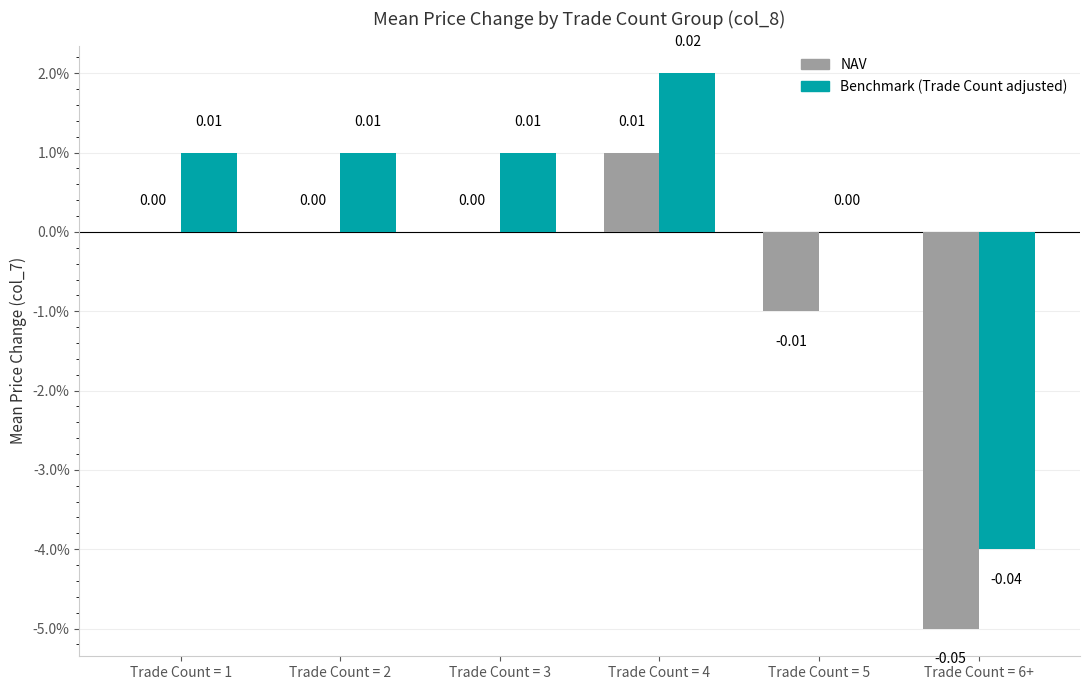

Rank the categories by Benchmark (Trade Count adjusted) value from lowest to highest.

Trade Count = 6+, Trade Count = 5, Trade Count = 1, Trade Count = 2, Trade Count = 3, Trade Count = 4